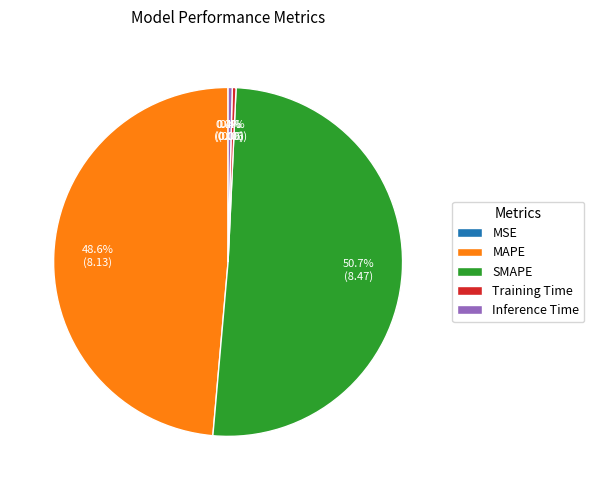

What is the largest slice in the pie chart?

SMAPE